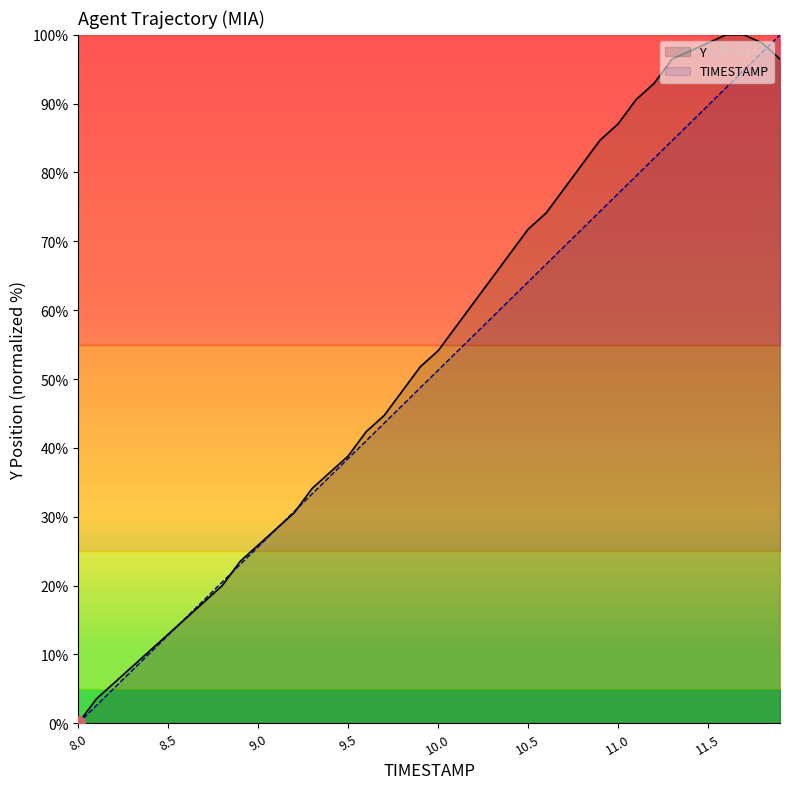

What is the label of the 14th point from the left?

9.3